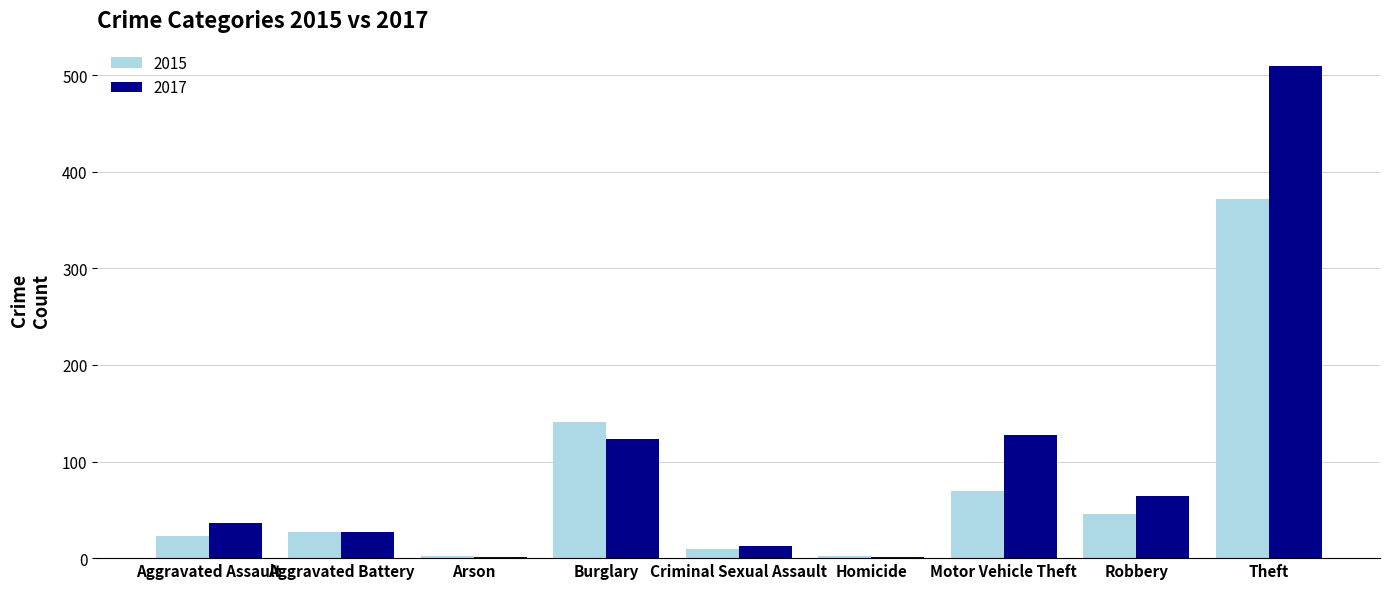

Between Aggravated Assault and Theft, which series saw the biggest shift?

2017